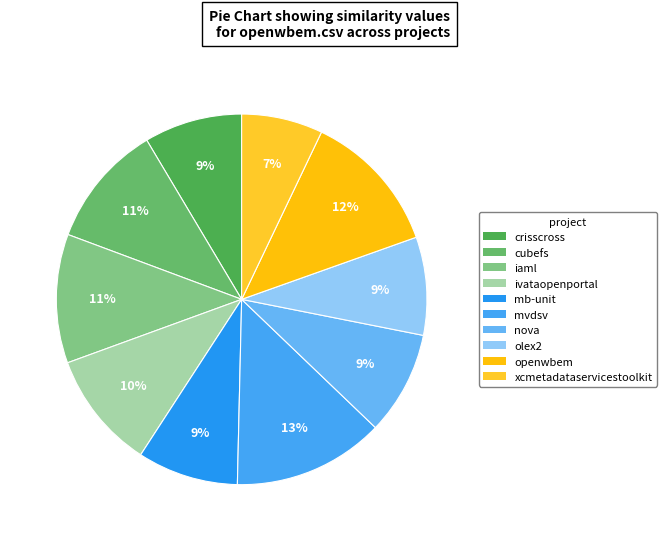

How many slices are in this pie chart?

10